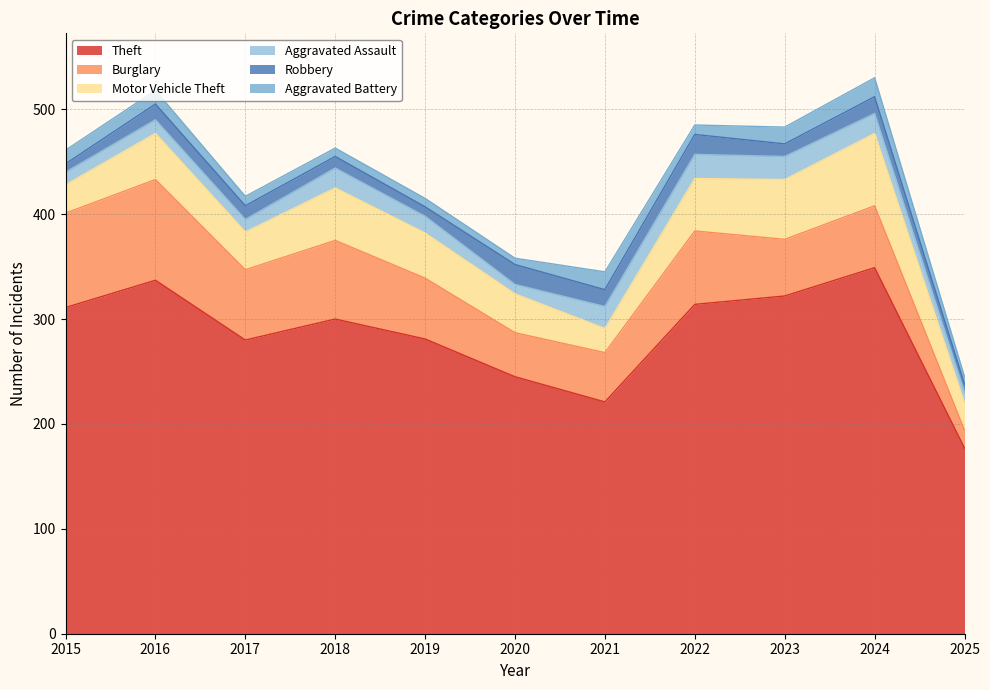

After their last crossing, which series has the higher values: Robbery or Aggravated Assault?

Aggravated Assault